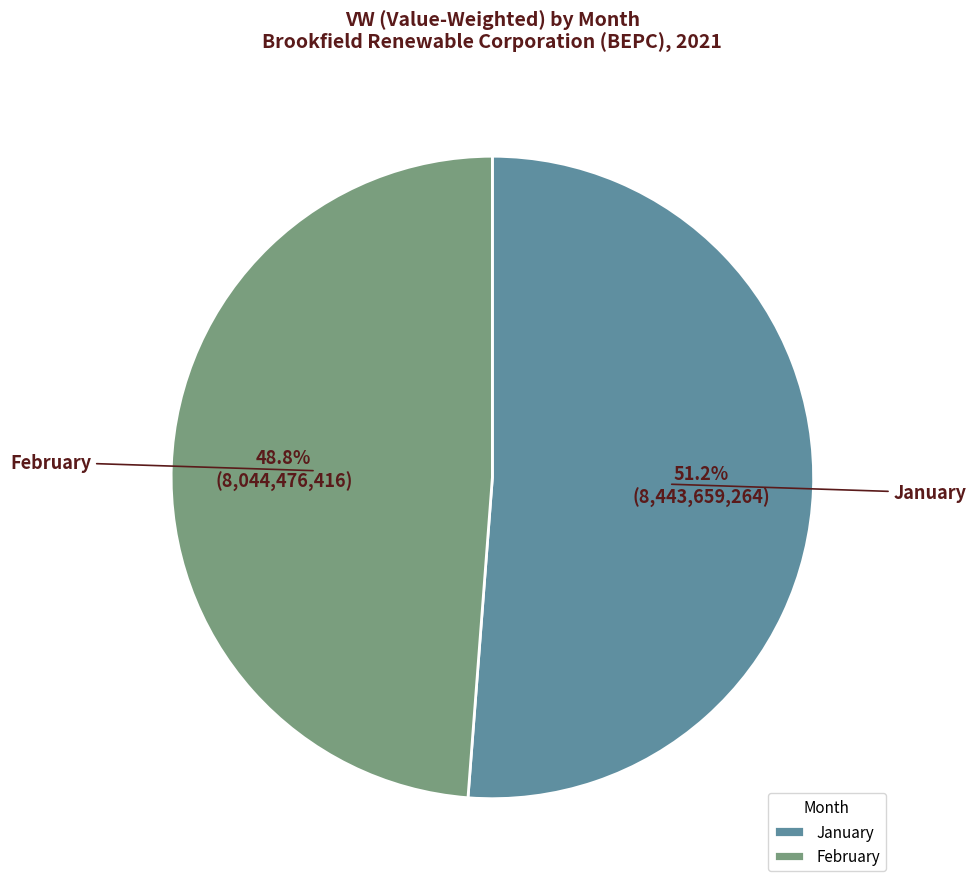

To the nearest percent, what is the difference between the largest and smallest slice percentages?

2%